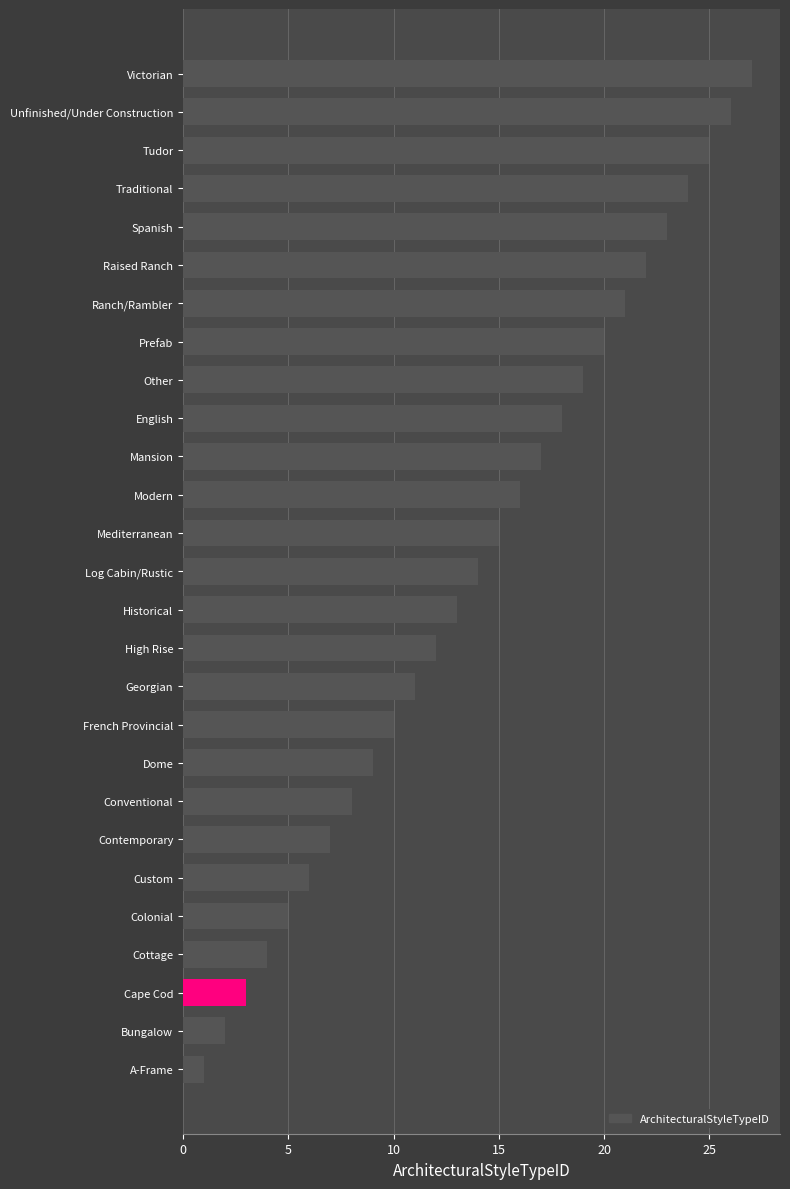

List the labels in order of value, smallest first.

A-Frame, Bungalow, Cape Cod, Cottage, Colonial, Custom, Contemporary, Conventional, Dome, French Provincial, Georgian, High Rise, Historical, Log Cabin/Rustic, Mediterranean, Modern, Mansion, English, Other, Prefab, Ranch/Rambler, Raised Ranch, Spanish, Traditional, Tudor, Unfinished/Under Construction, Victorian